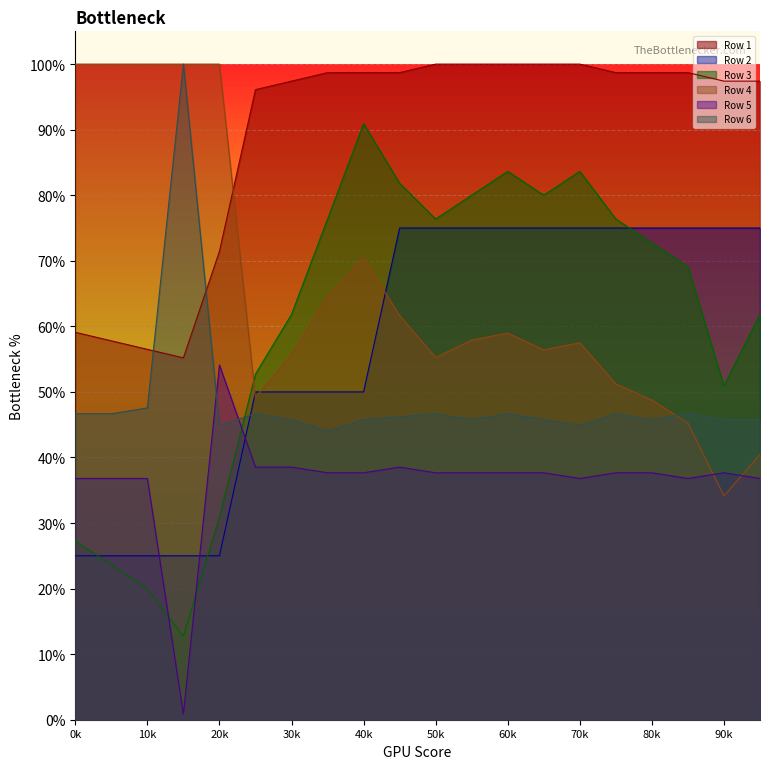

True or false: Row 1 and Row 3 cross at least once.

False